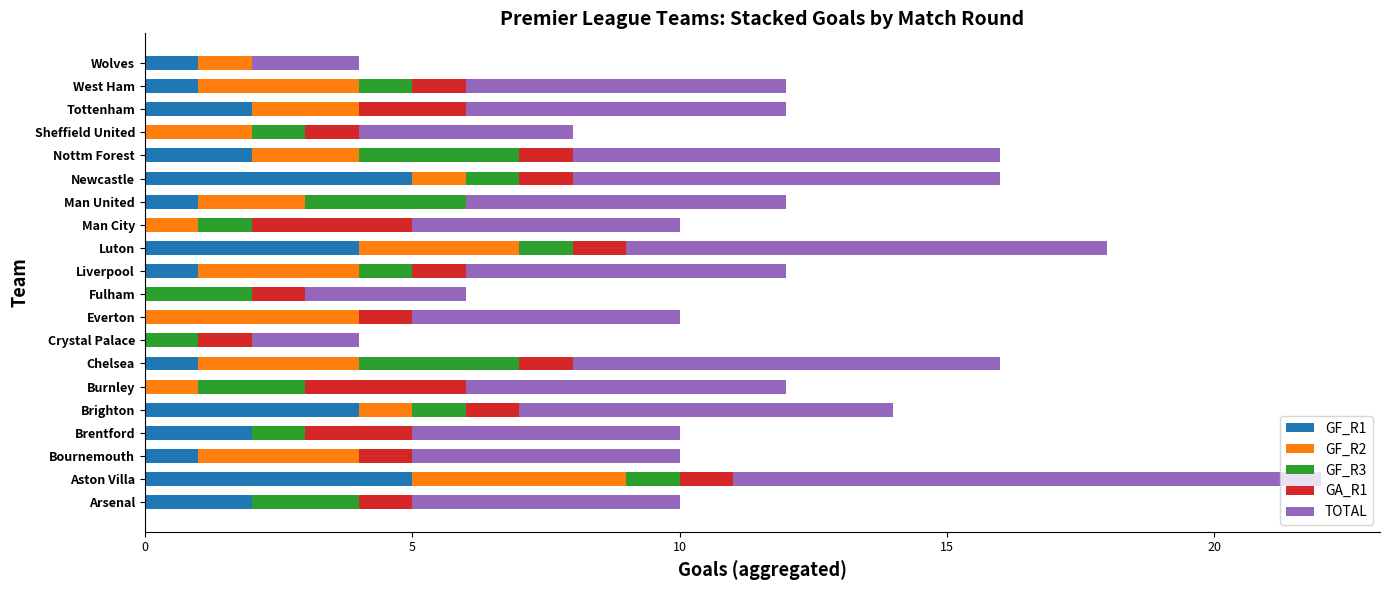

What is the total value across all series at Newcastle?

16